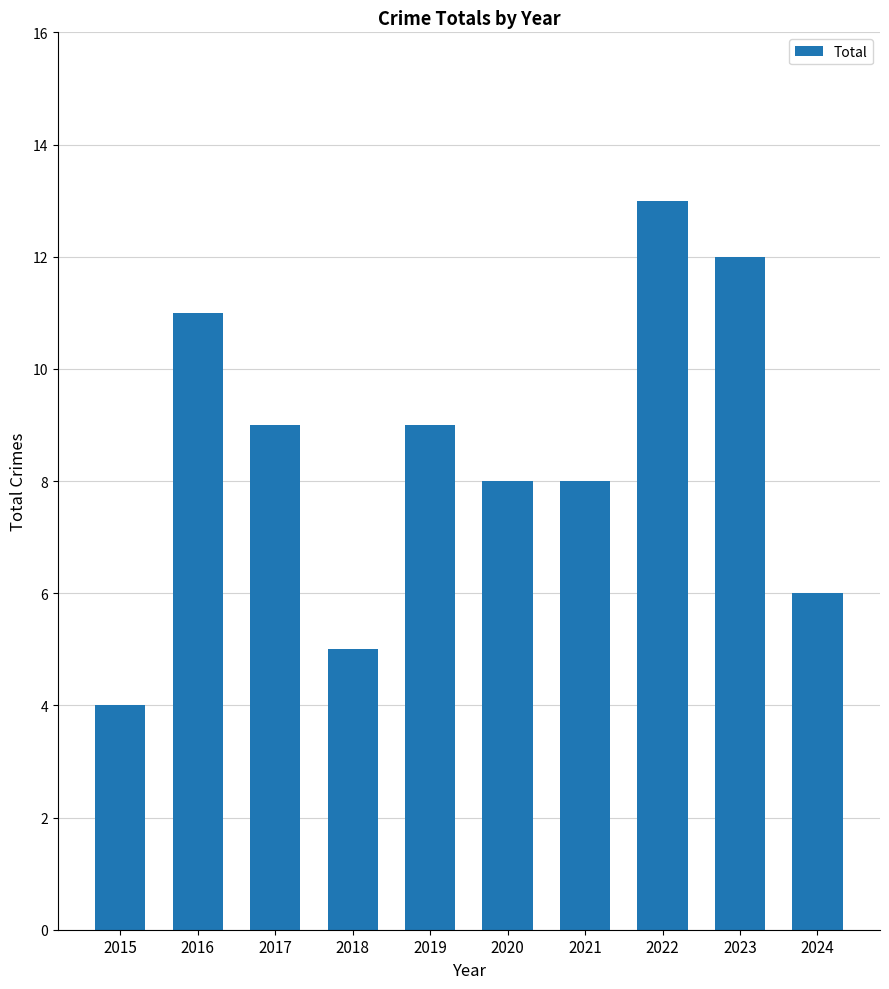

What is the ratio of the value at 2016 to the value at 2023?

0.9